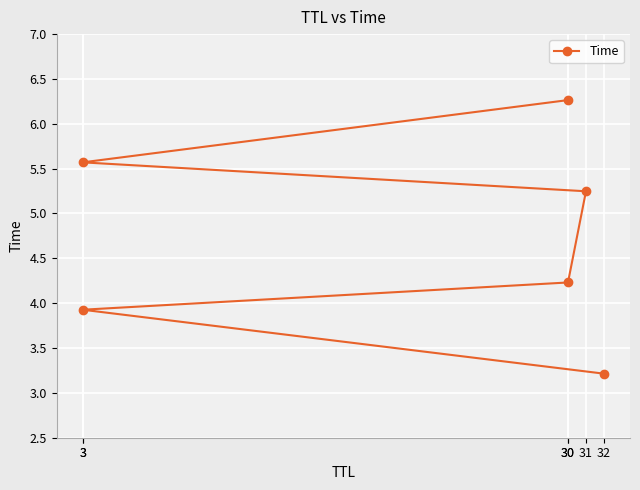

Rank the categories by value from lowest to highest.

32, 3, 30, 31, 3, 30